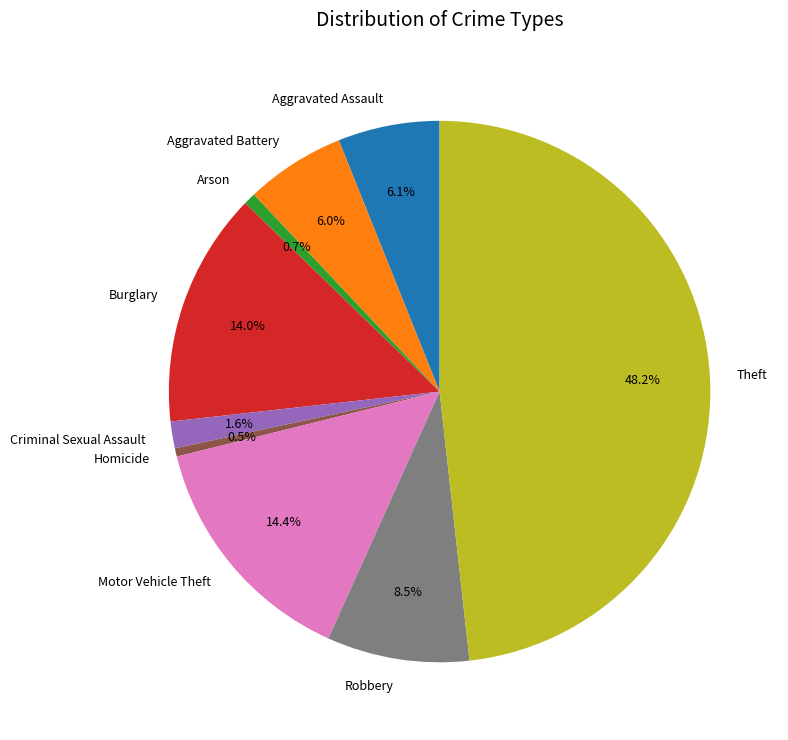

What is the total percentage of Arson and Motor Vehicle Theft?

15.1%